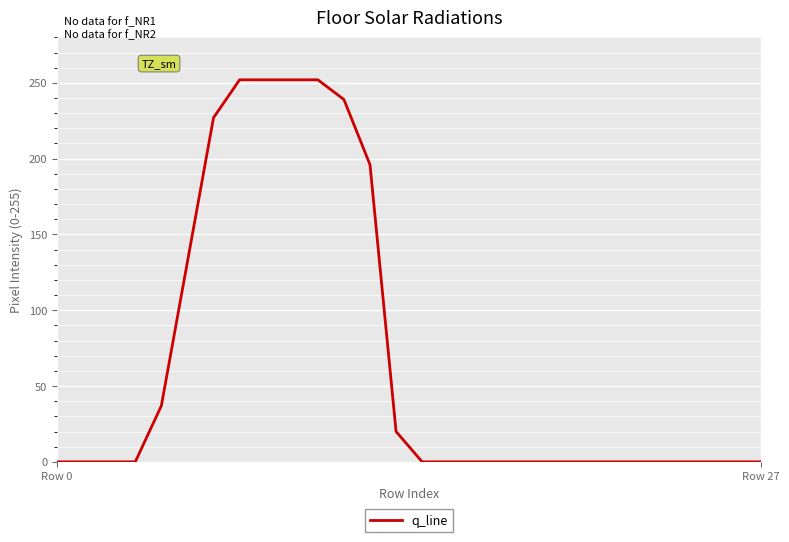

What is the difference between the maximum and minimum values?

252